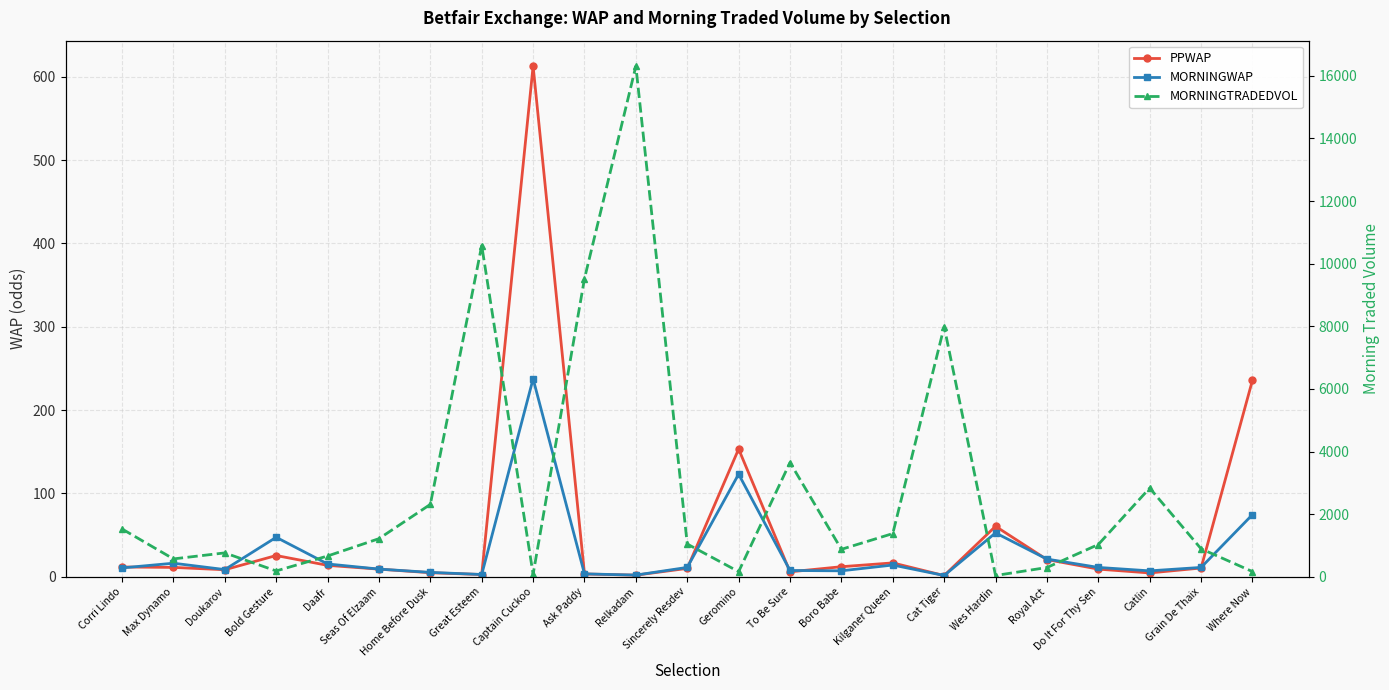

Rank the series at Doukarov from highest to lowest value.

MORNINGTRADEDVOL, MORNINGWAP, PPWAP